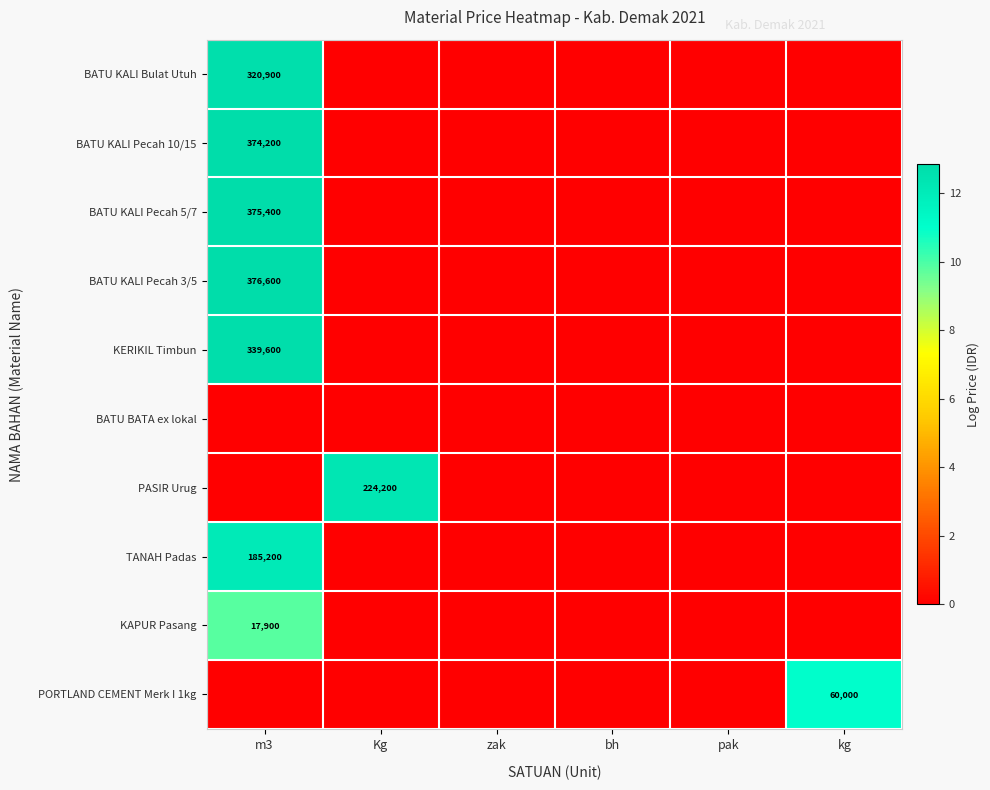

At which category does the chart reach its minimum across all series?

Kg